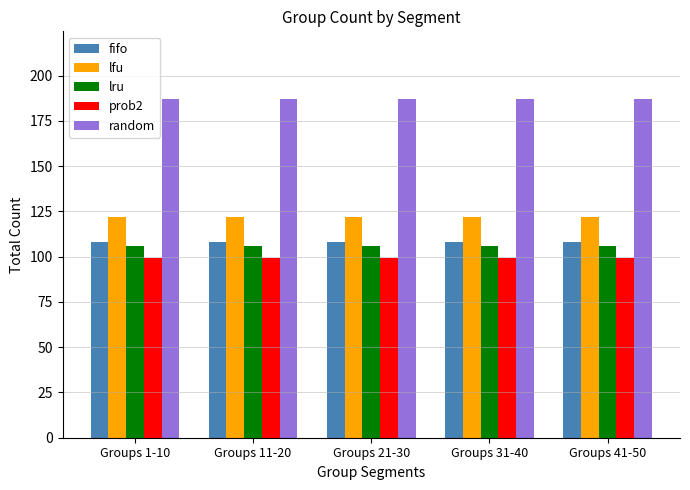

The value of random at Groups 31-40 is 299. True or false?

False